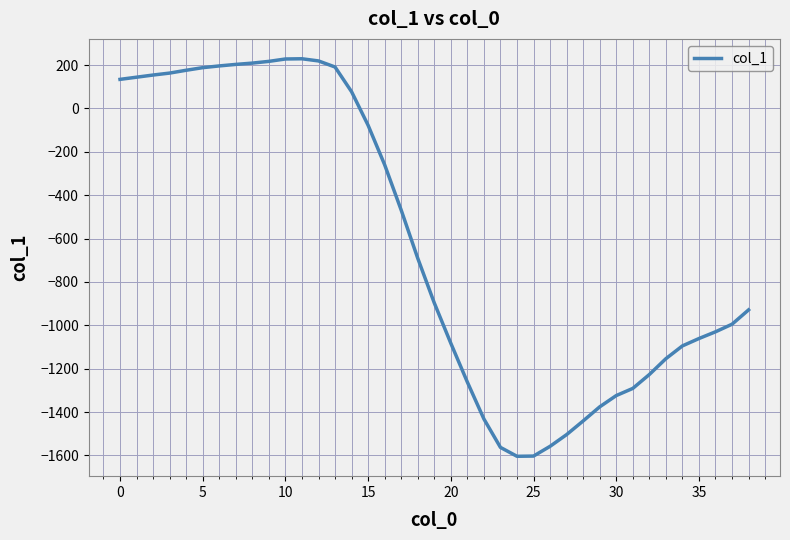

What is the smallest value displayed?

-1604